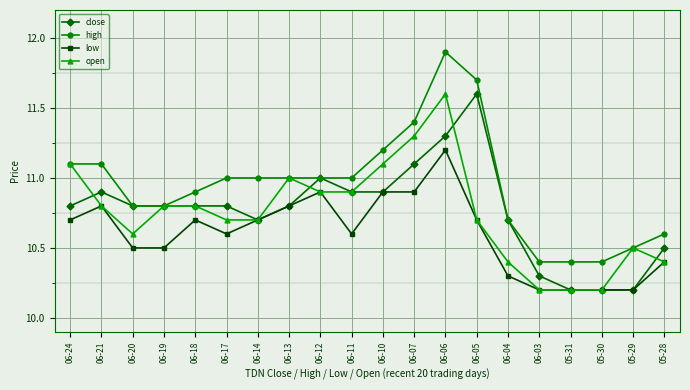

How many distinct data groups are displayed?

4